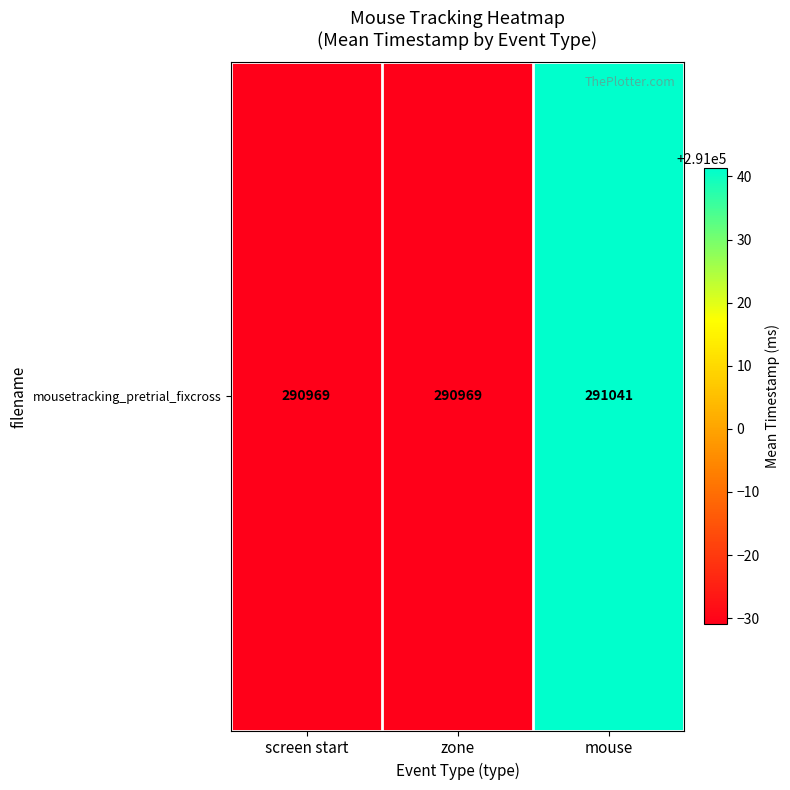

Which category has the lowest value across all series?

screen start